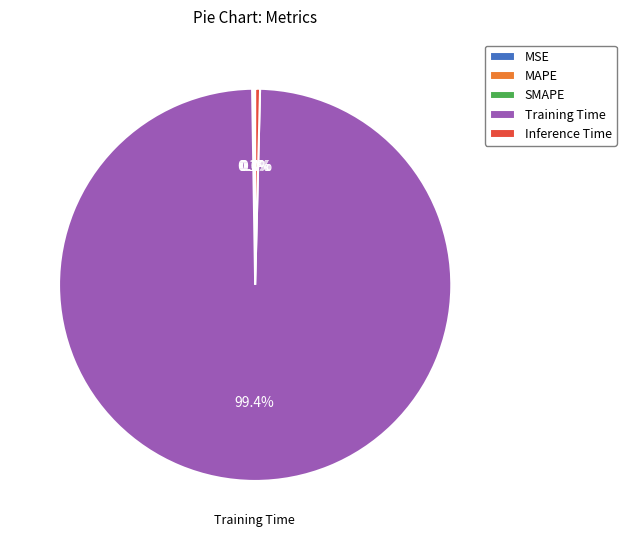

Does Training Time represent more than half of the total?

Yes